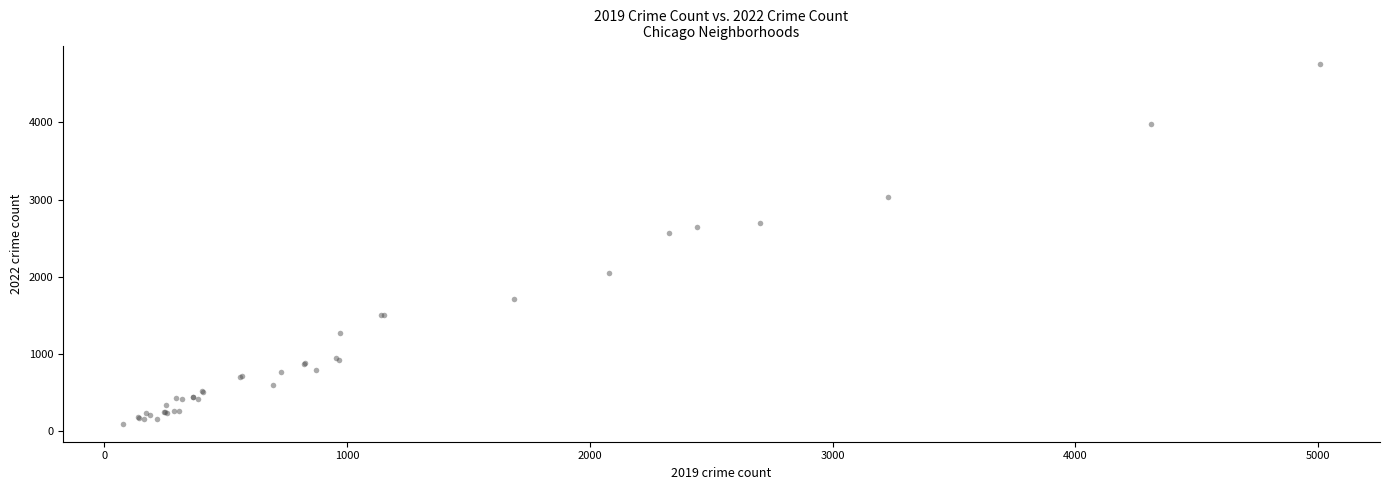

What Y value in the scatter plot is closest to 2431?

2566